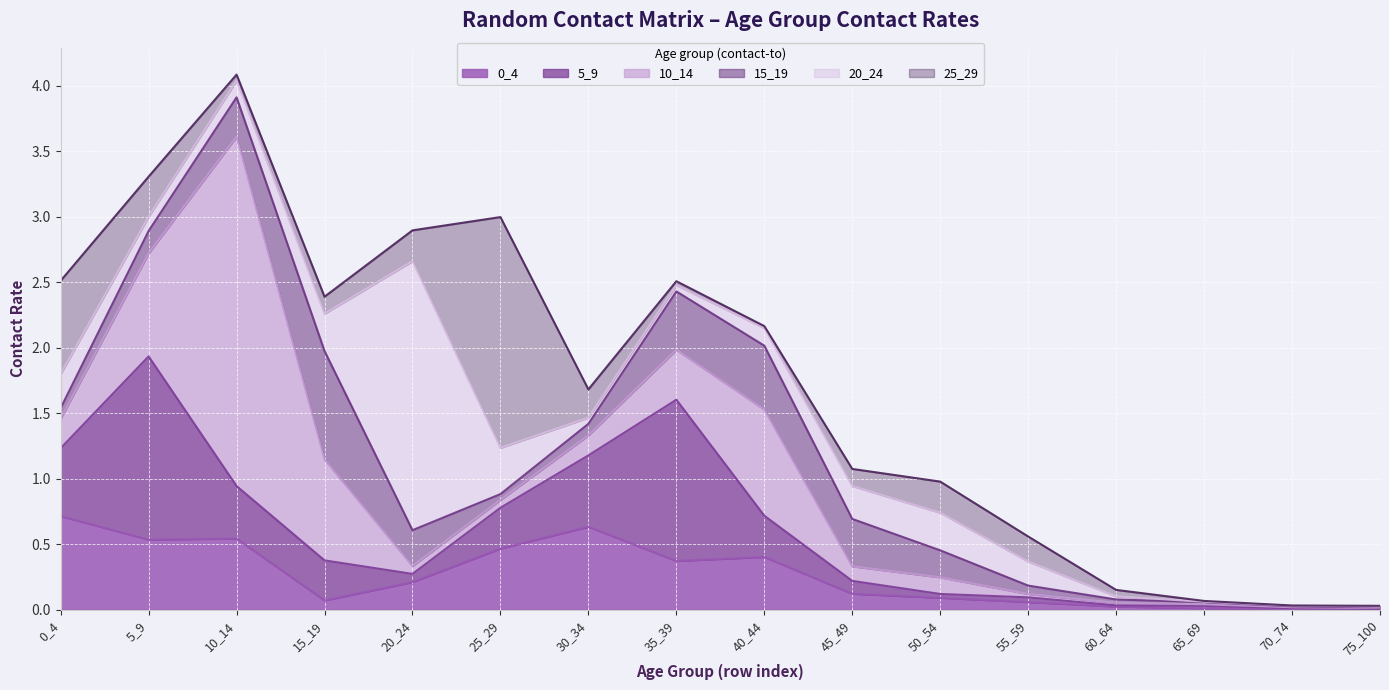

What is the value of the 25_29 point at the 5th from the left?

0.2